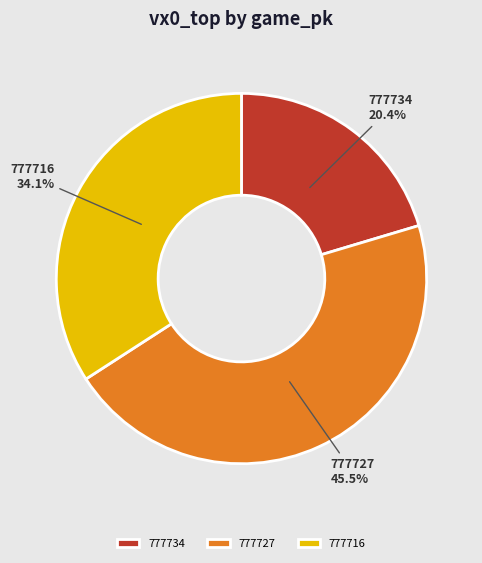

To the nearest percent, what portion does 777716 represent?

34%